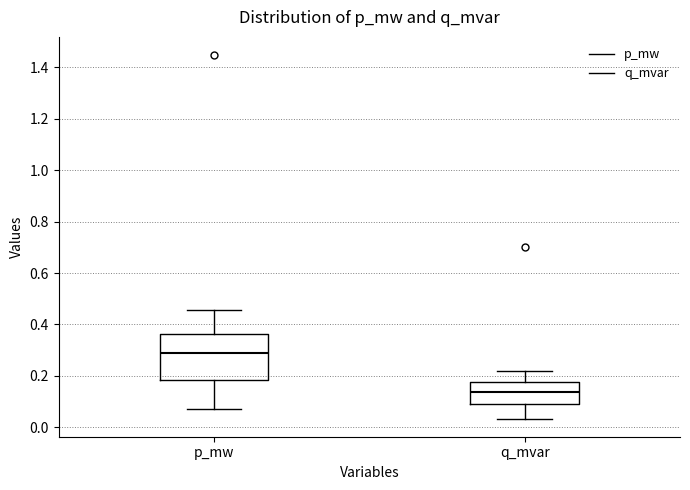

Which box has the lowest median line?

q_mvar